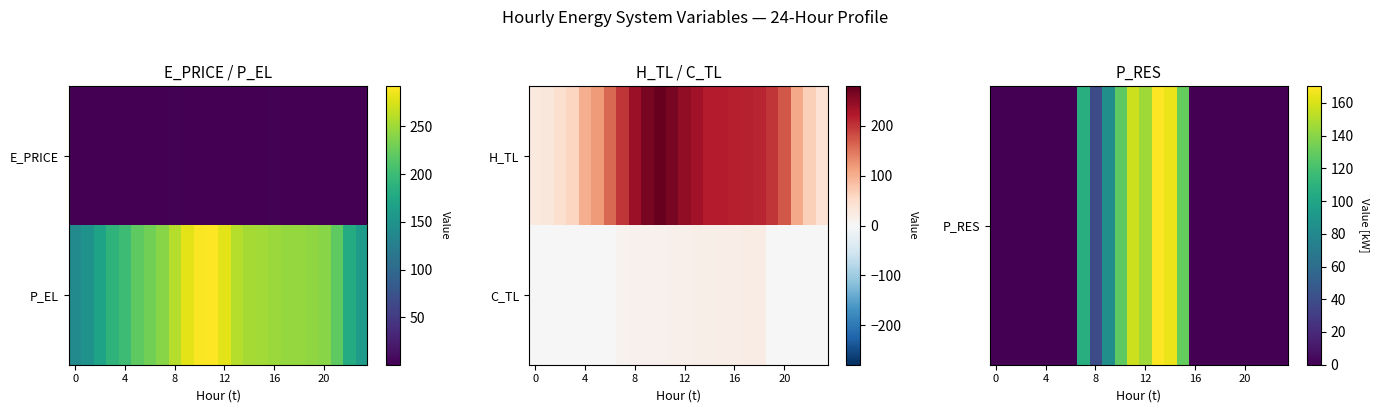

At which category is the sum across all series the highest?

13